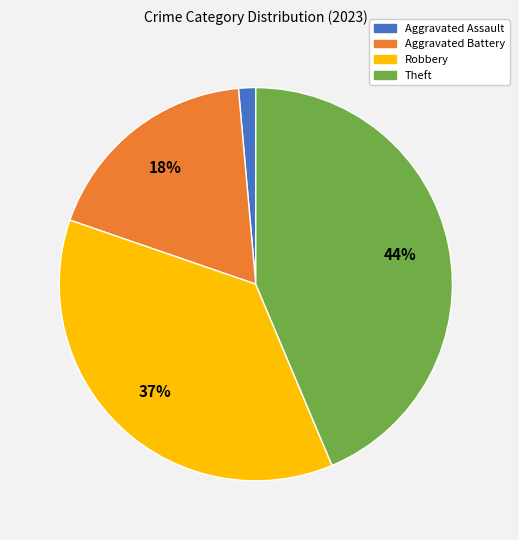

How many segments does this pie chart have?

4